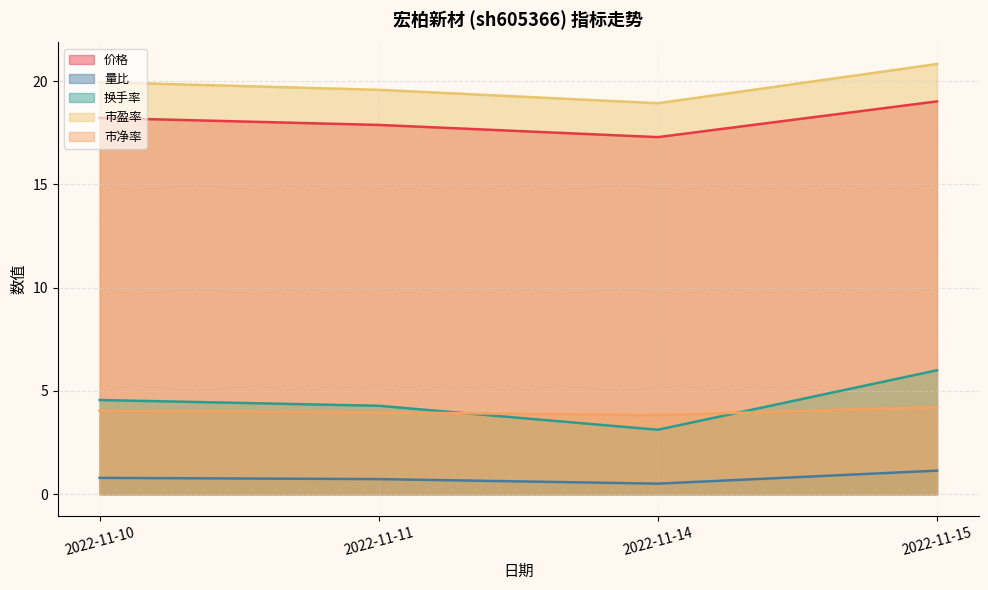

Reading right to left, extract all data points from this chart.

价格: 19.0	17.3	17.9	18.2
量比: 1.1	0.5	0.7	0.8
换手率: 6.0	3.1	4.3	4.6
市盈率: 20.8	18.9	19.6	19.9
市净率: 4.2	3.8	4.0	4.0